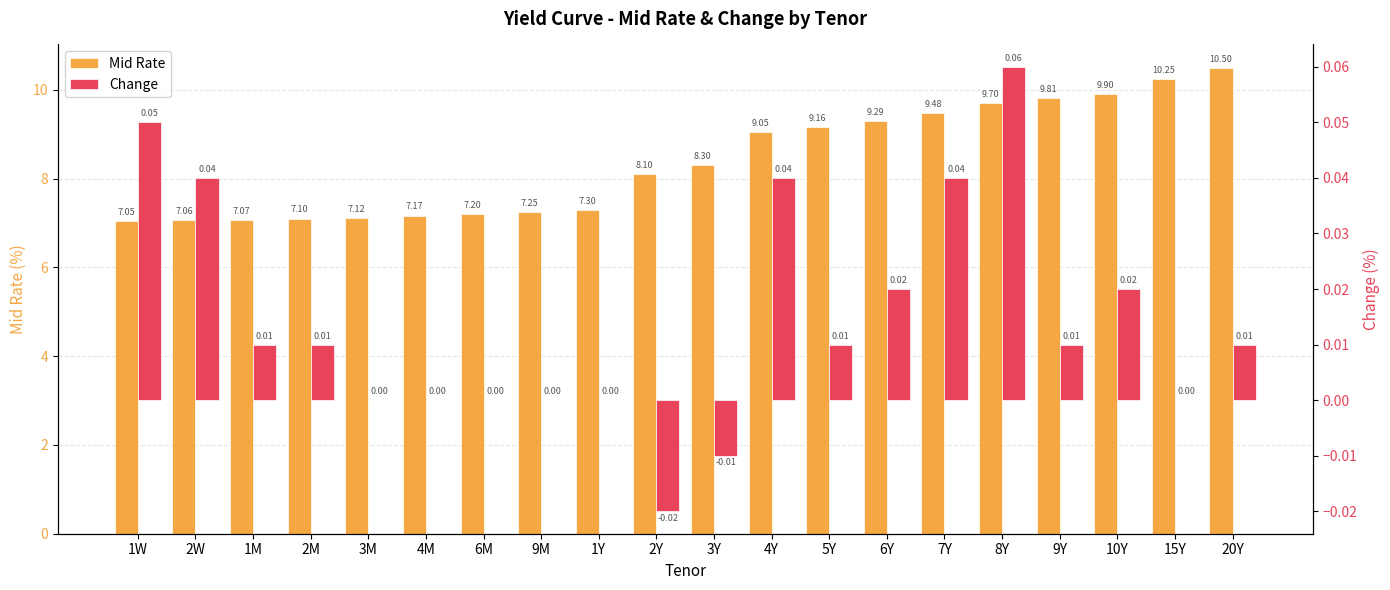

Reading left to right, list all the values displayed in this chart.

Mid Rate: 1W=7.0	2W=7.1	1M=7.1	2M=7.1	3M=7.1	4M=7.2	6M=7.2	9M=7.2	1Y=7.3	2Y=8.1	3Y=8.3	4Y=9.1	5Y=9.2	6Y=9.3	7Y=9.5	8Y=9.7	9Y=9.8	10Y=9.9	15Y=10.2	20Y=10.5
Change: 1W=0.1	2W=0.0	1M=0.0	2M=0.0	3M=0.0	4M=0.0	6M=0.0	9M=0.0	1Y=0.0	2Y=-0.0	3Y=-0.0	4Y=0.0	5Y=0.0	6Y=0.0	7Y=0.0	8Y=0.1	9Y=0.0	10Y=0.0	15Y=0.0	20Y=0.0